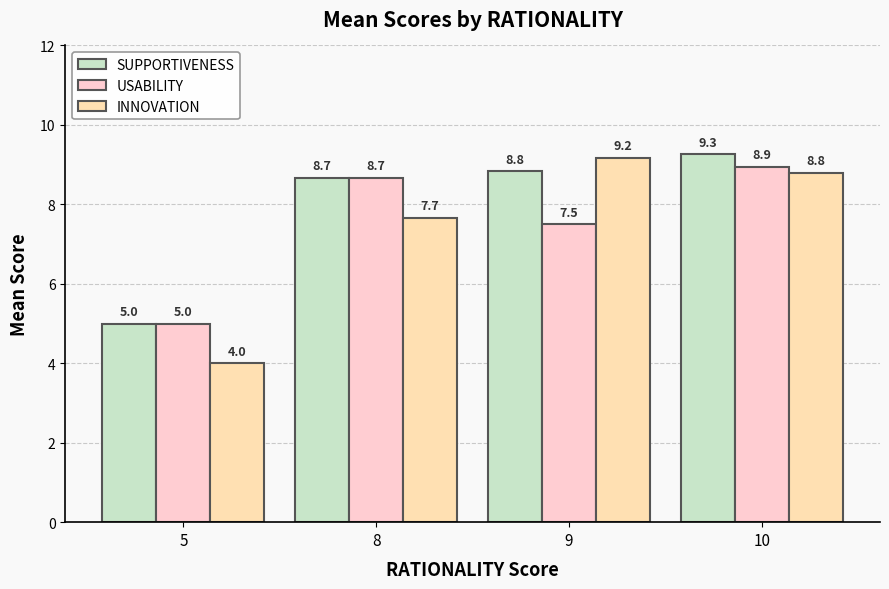

Does the chart contain any negative values?

No